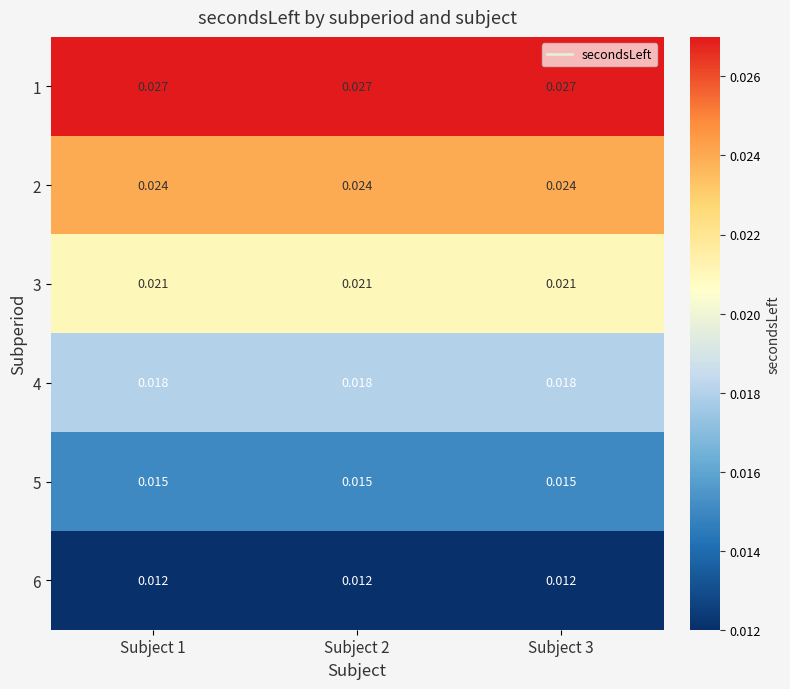

Is the value of 4 at Subject 3 greater than the value of 3 at Subject 2?

No